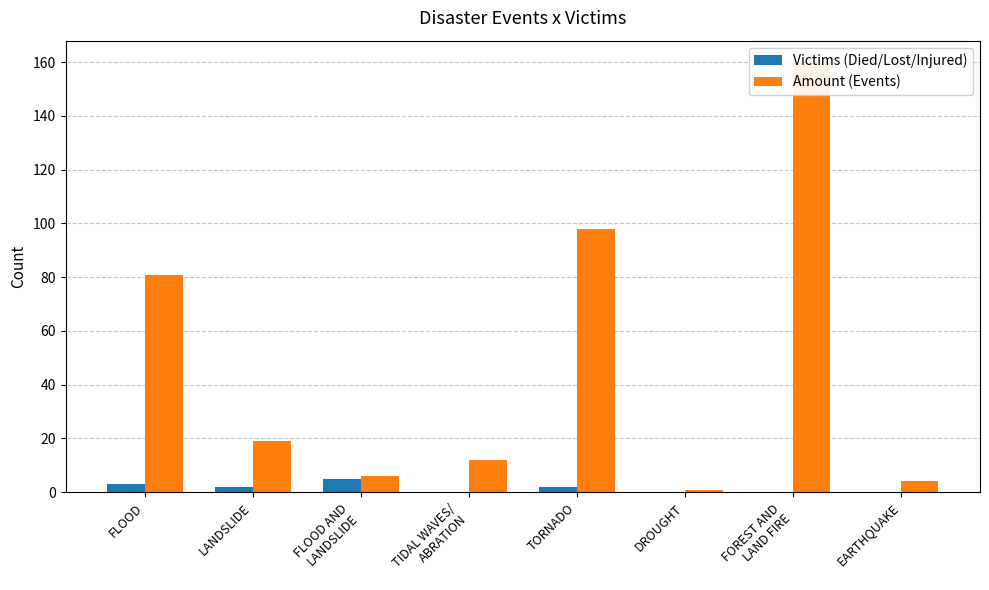

Which series has the largest total across all categories?

Amount (Events)